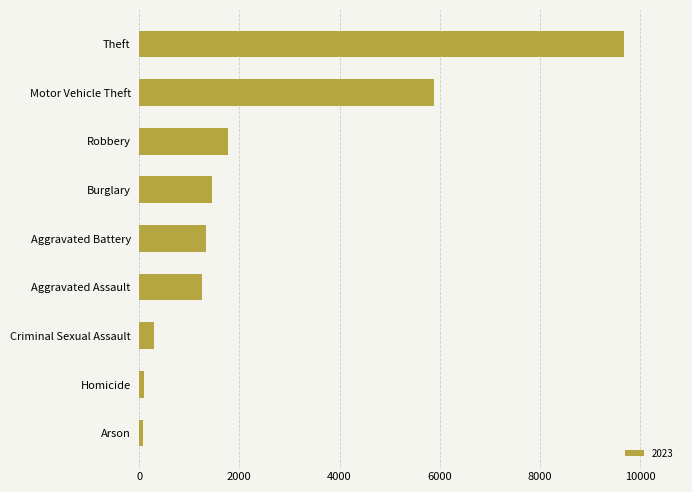

True or false: the data shows 14618 at Theft.

False